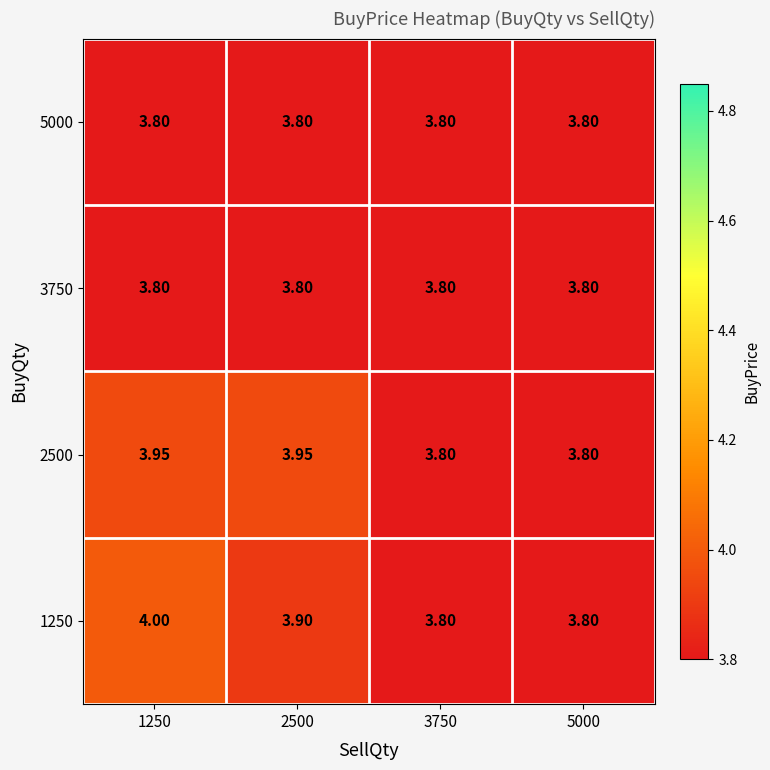

Reading left to right, extract all data points from this chart.

1250: 1250=4.0	2500=3.9	3750=3.8	5000=3.8
2500: 1250=4.0	2500=4.0	3750=3.8	5000=3.8
3750: 1250=3.8	2500=3.8	3750=3.8	5000=3.8
5000: 1250=3.8	2500=3.8	3750=3.8	5000=3.8